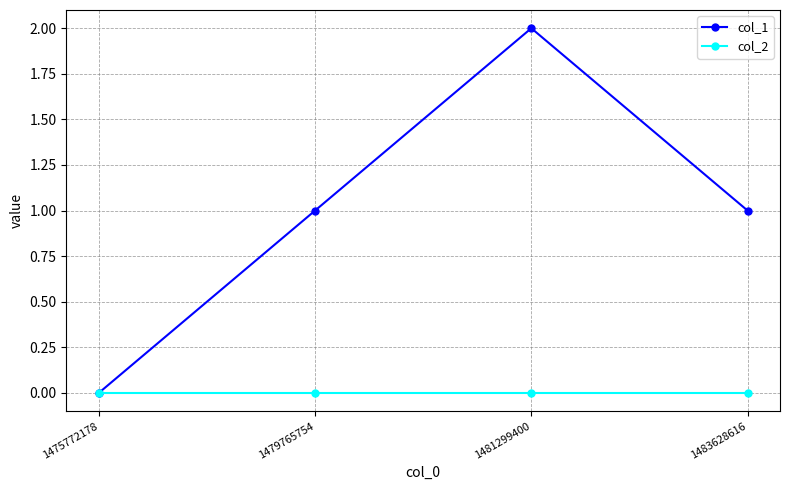

Rank the series by their maximum value, from lowest to highest.

col_2, col_1